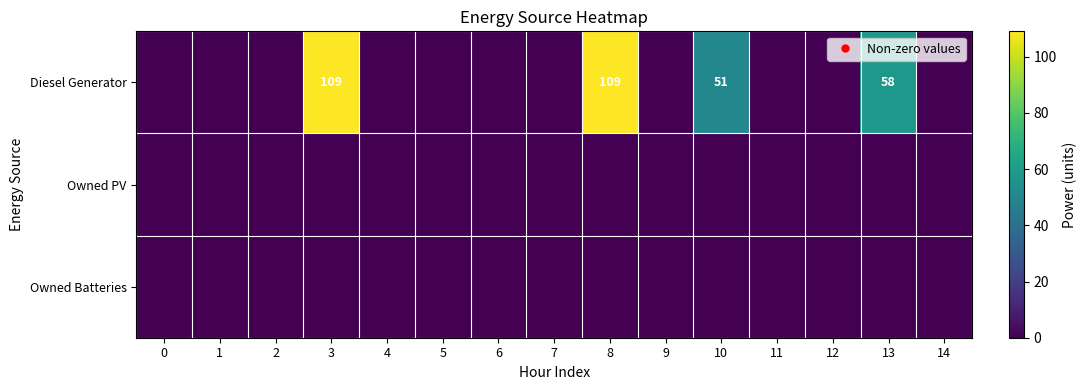

How many data points in Diesel Generator are above 0?

4